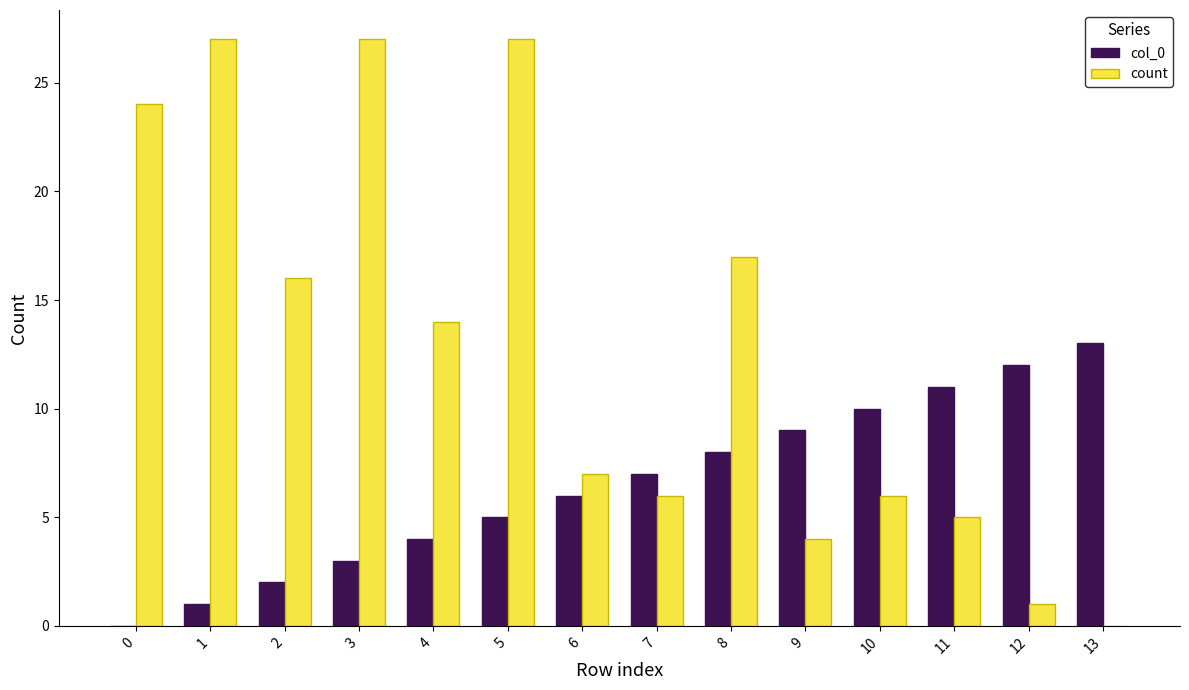

Are the bars grouped side by side (vs. stacked)?

Yes